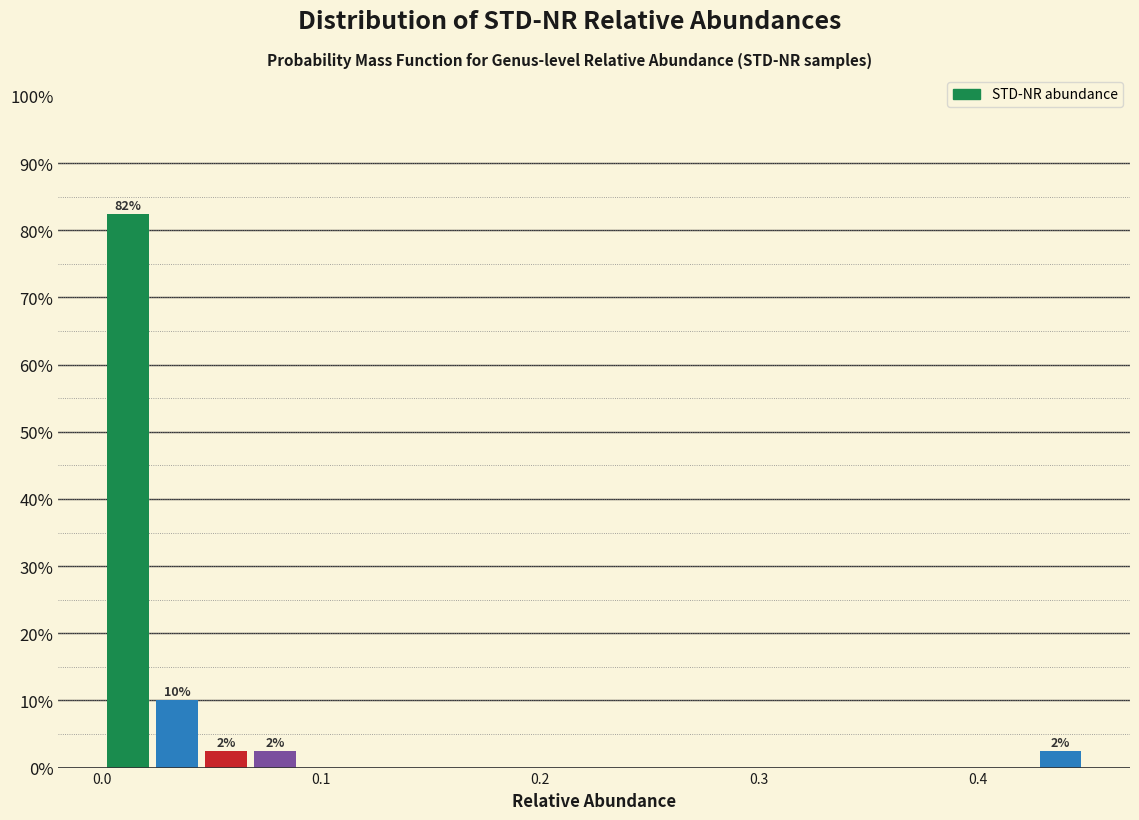

Read against the x-axis, roughly where is the centre of the tallest bar?

0.01